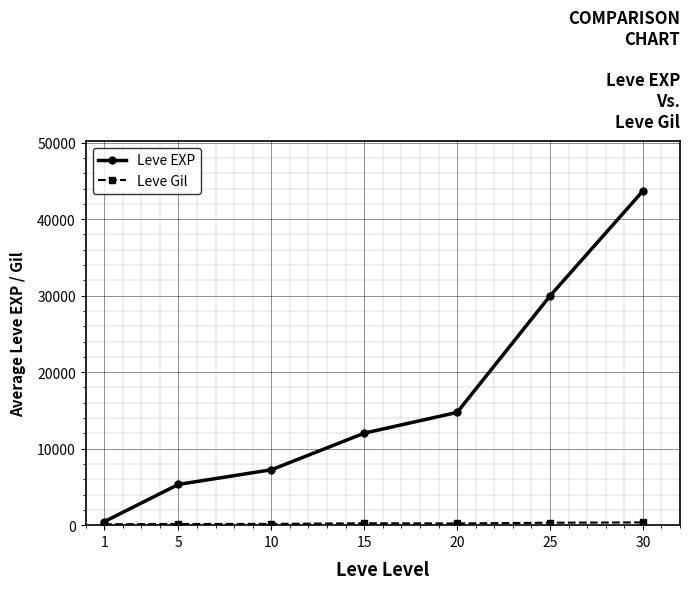

True or false: Leve EXP has more than 1 points higher than both neighbors.

False